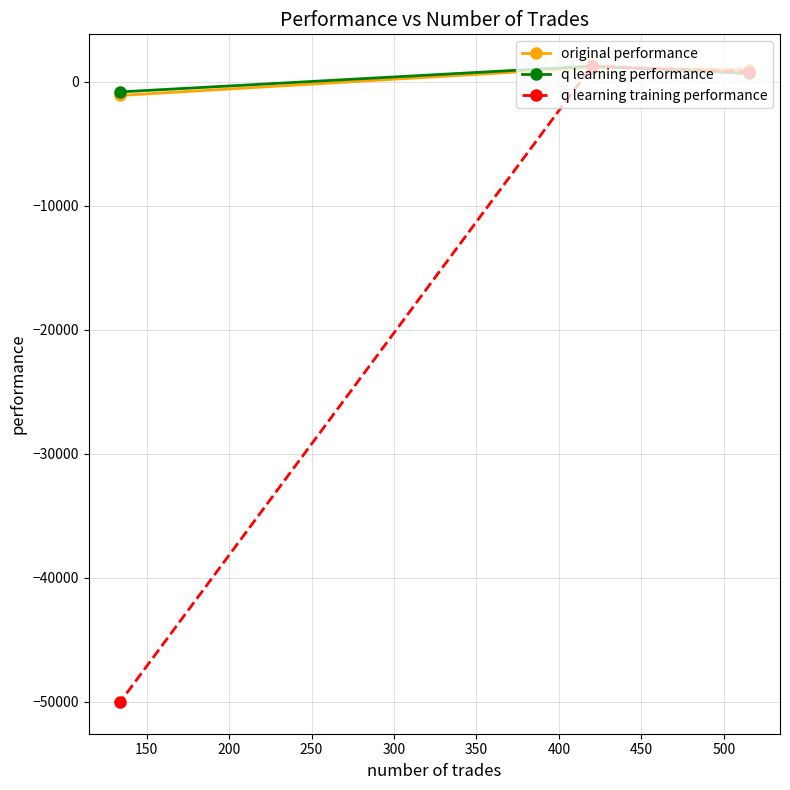

What is the minimum value for q learning training performance?

-50000.0